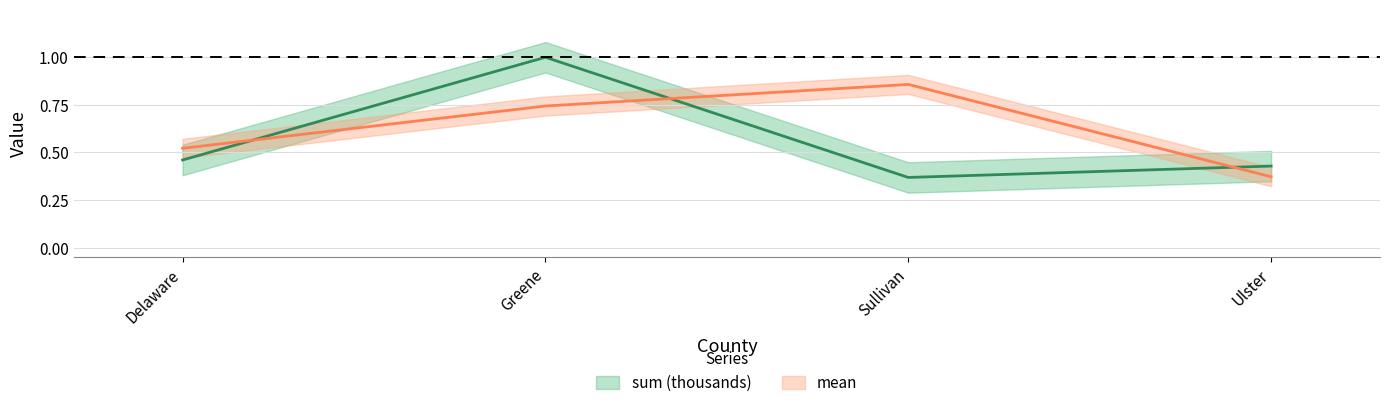

Reading right to left, list all the values displayed in this chart.

sum (thousands): 0.4	0.4	1.0	0.5
mean: 0.4	0.9	0.7	0.5